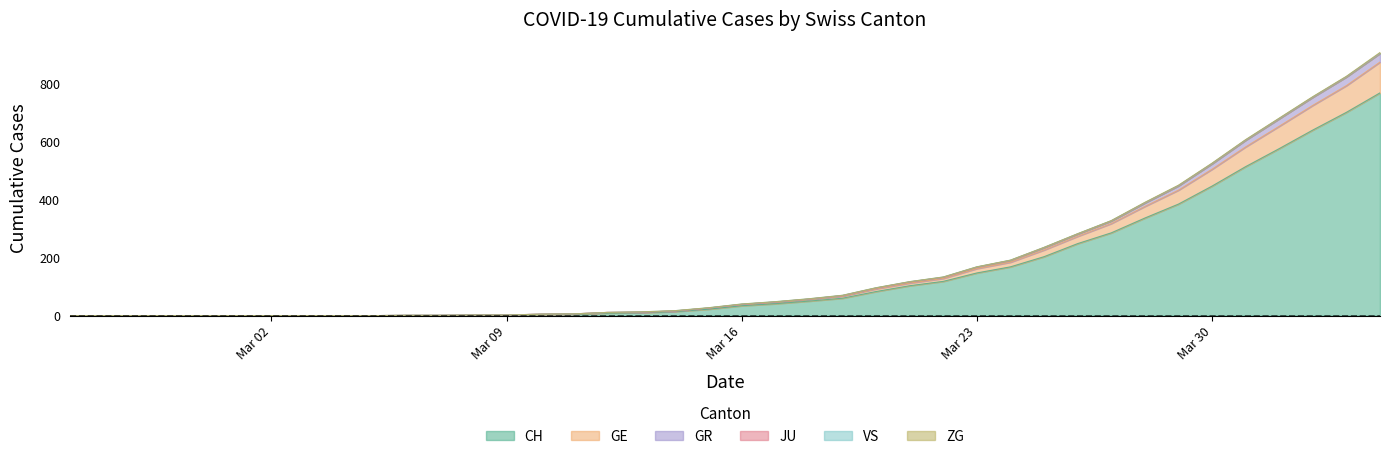

What is the maximum value for CH?

767